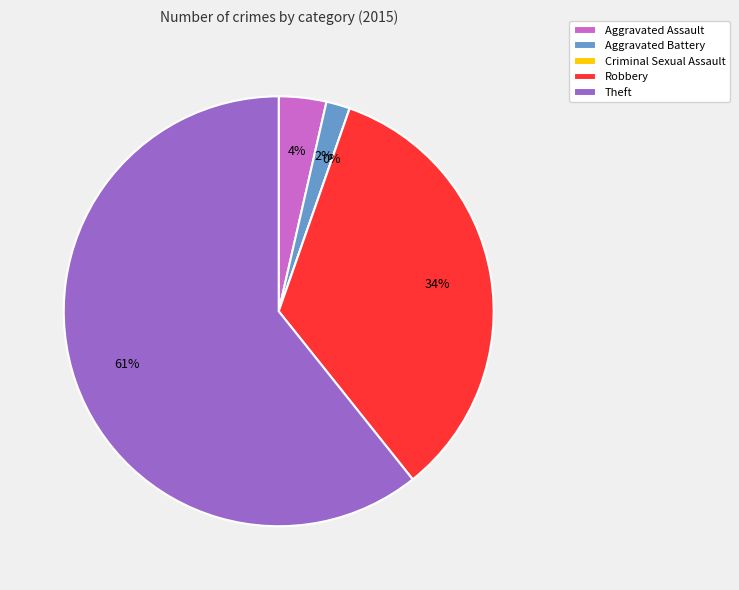

Is it true that Criminal Sexual Assault is 1% of the pie?

False